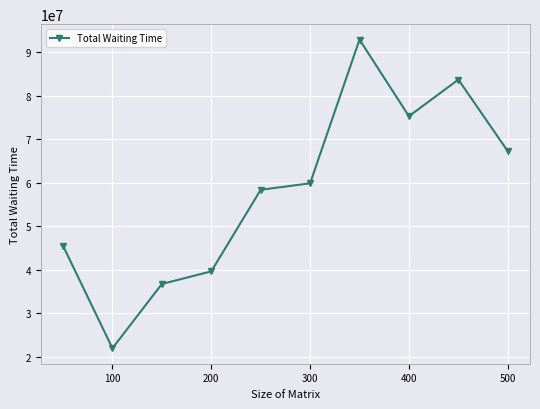

True or false: the data has more than 1 interior local peaks.

True